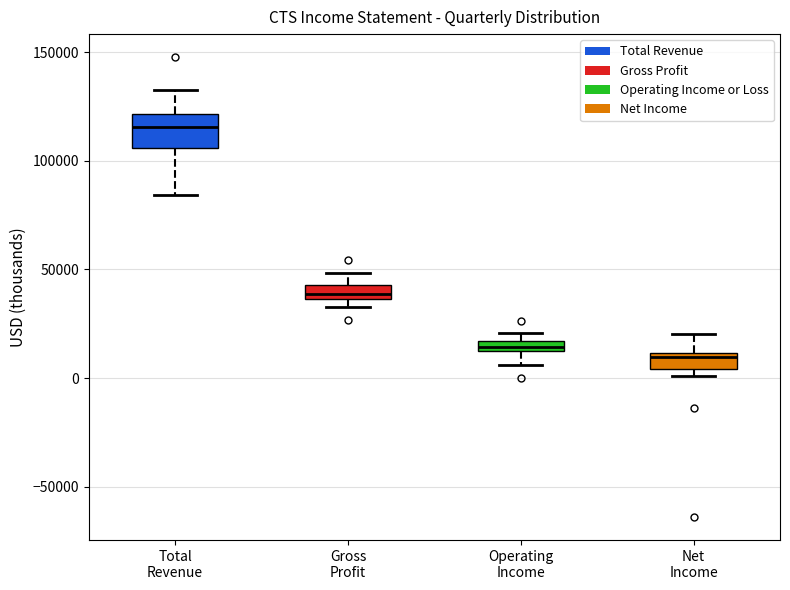

Comparing the boxes themselves (not the whiskers), which one is the tallest?

Total Revenue